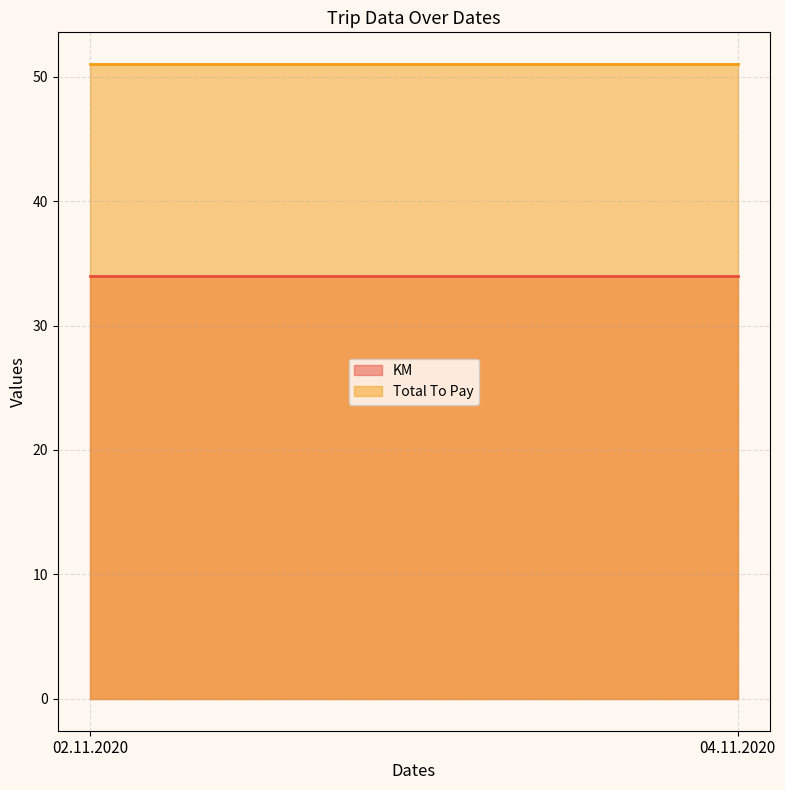

Reading left to right, transcribe all the data shown in this chart.

KM: 34	34
Total To Pay: 51	51